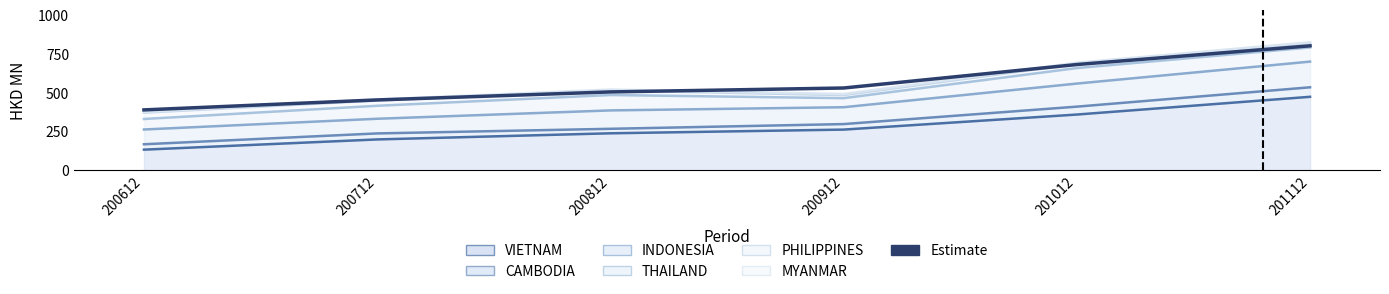

What is the value of the 6th point from the left?

801.5